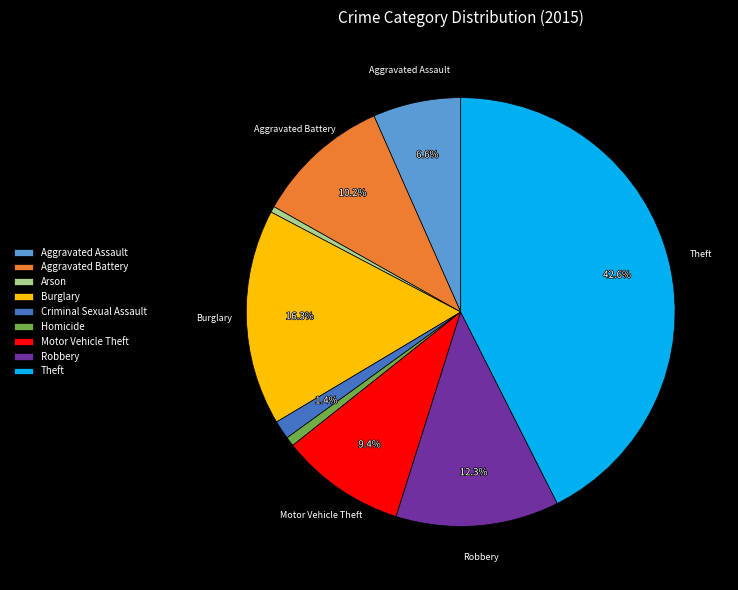

To the nearest percent, what is the difference between the largest and smallest slice percentages?

42%